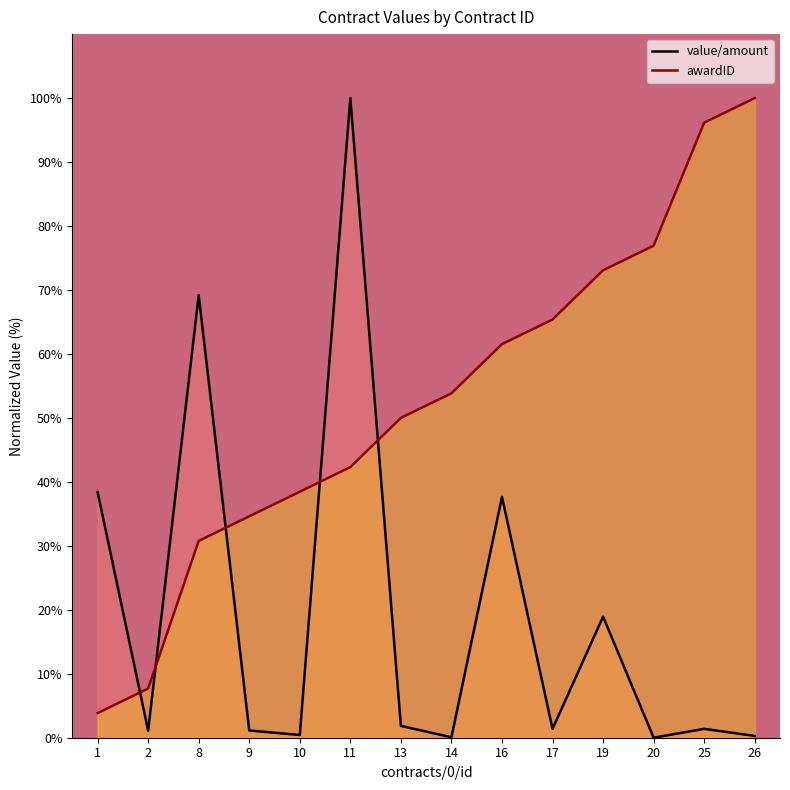

Reading right to left, list all the values displayed in this chart.

awardID: 100.0	96.2	76.9	73.1	65.4	61.5	53.8	50.0	42.3	38.5	34.6	30.8	7.7	3.8
value/amount: 0.3	1.4	0.0	18.9	1.4	37.7	0.1	1.8	100.0	0.4	1.1	69.2	1.1	38.4